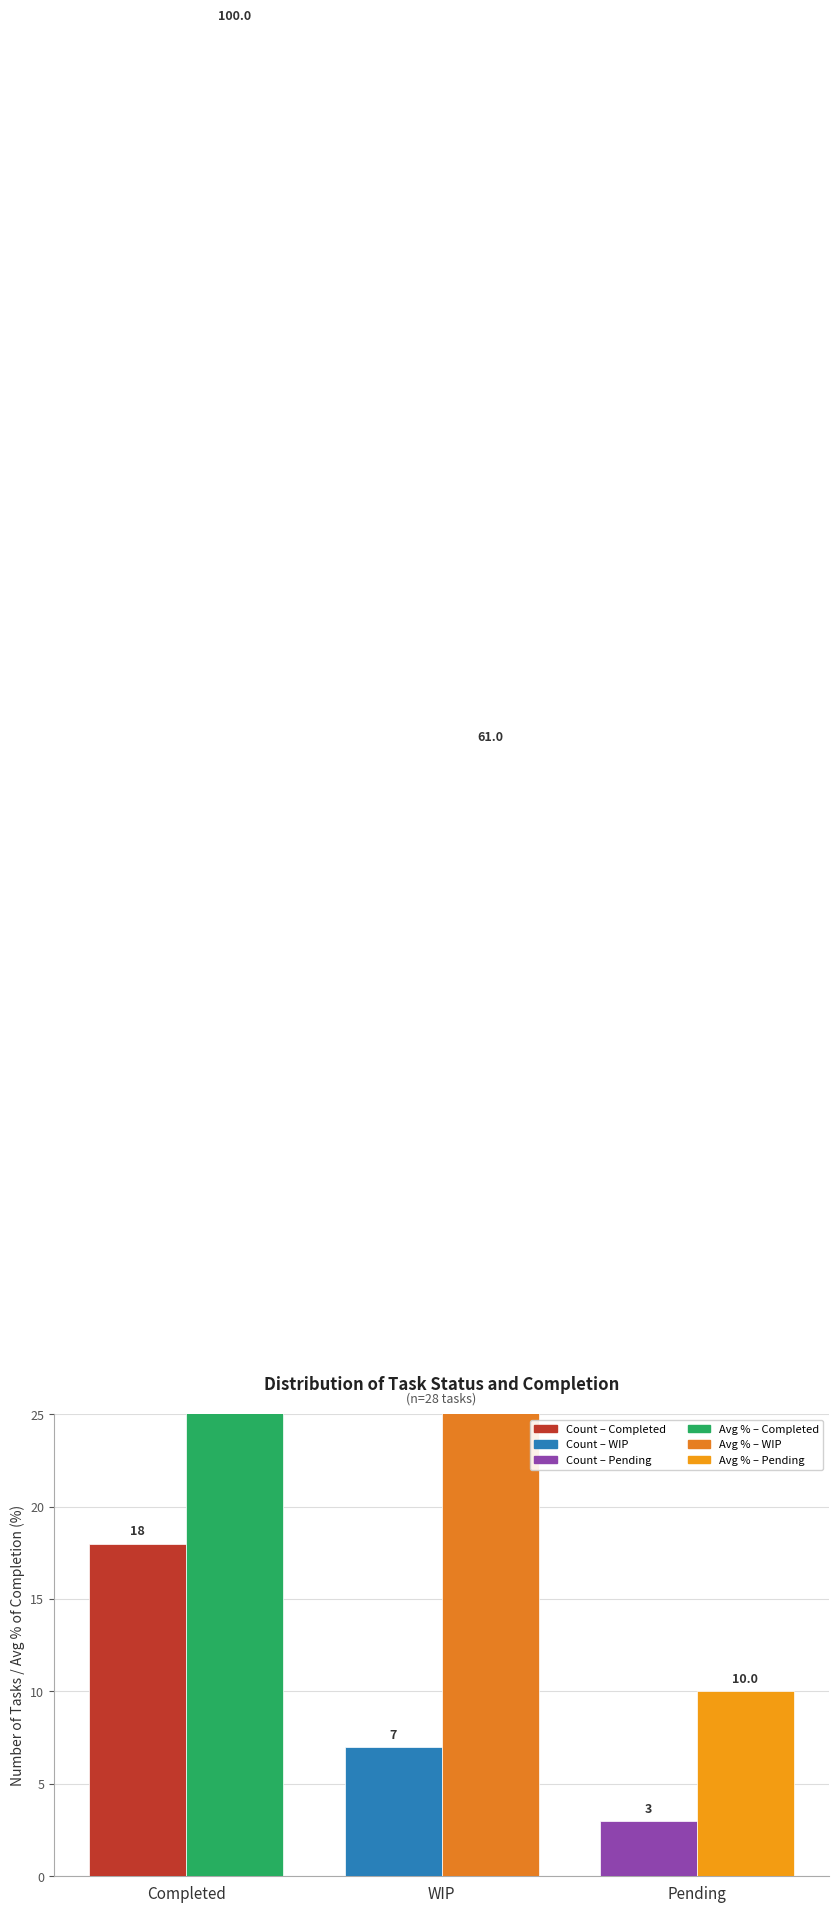

What is the label of the 2nd bar from the right?

WIP